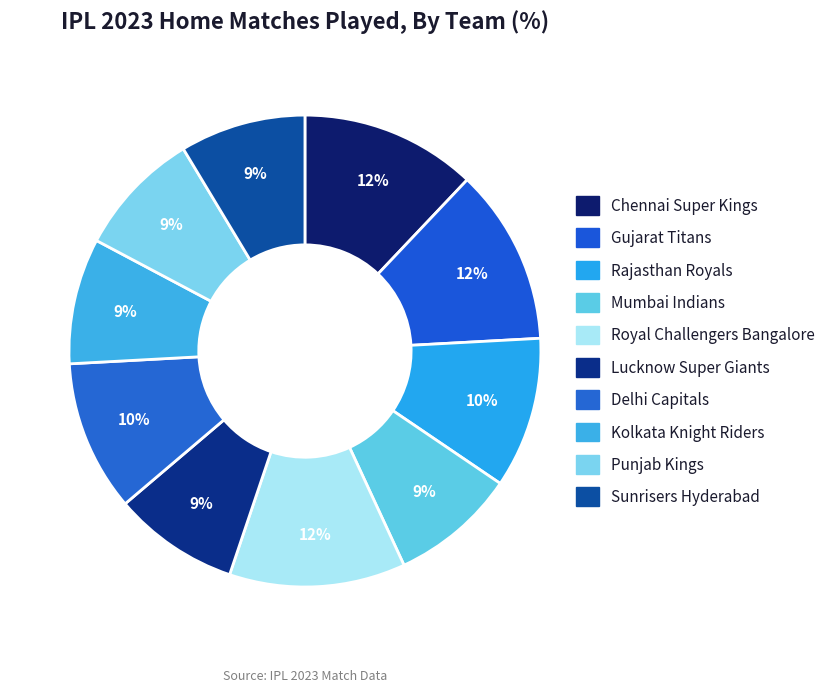

To the nearest percent, what is the average slice percentage?

10%